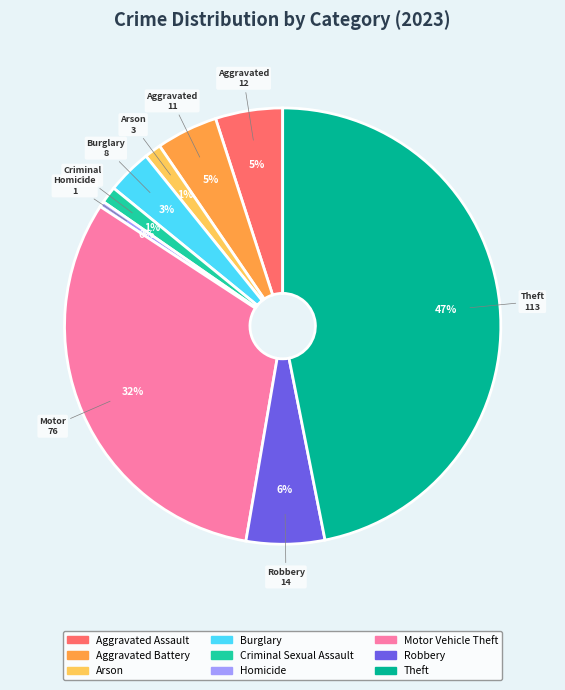

Combined, do Arson and Robbery account for over 50%?

No